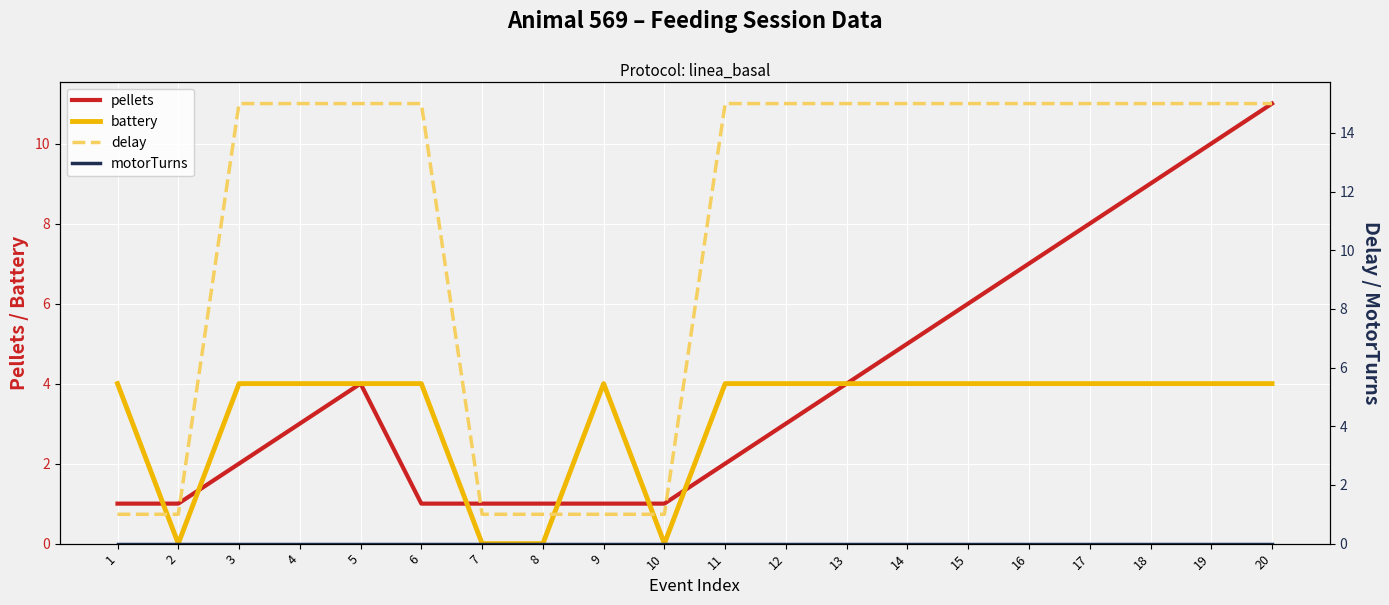

What are all the series names shown in the legend?

pellets, battery, delay, motorTurns